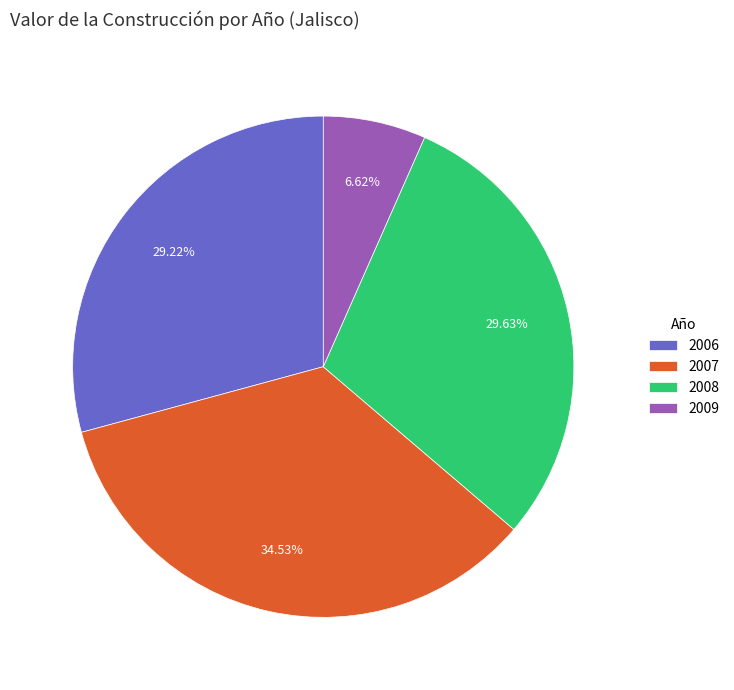

Does any single category account for the majority?

No